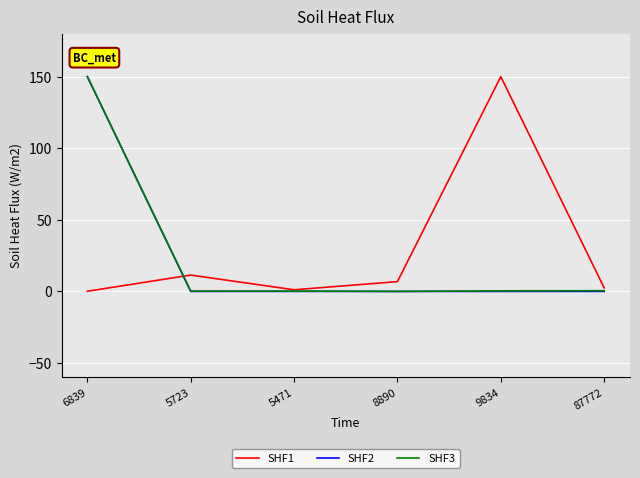

Where do SHF1 and SHF2 first cross each other?

6839 and 5723